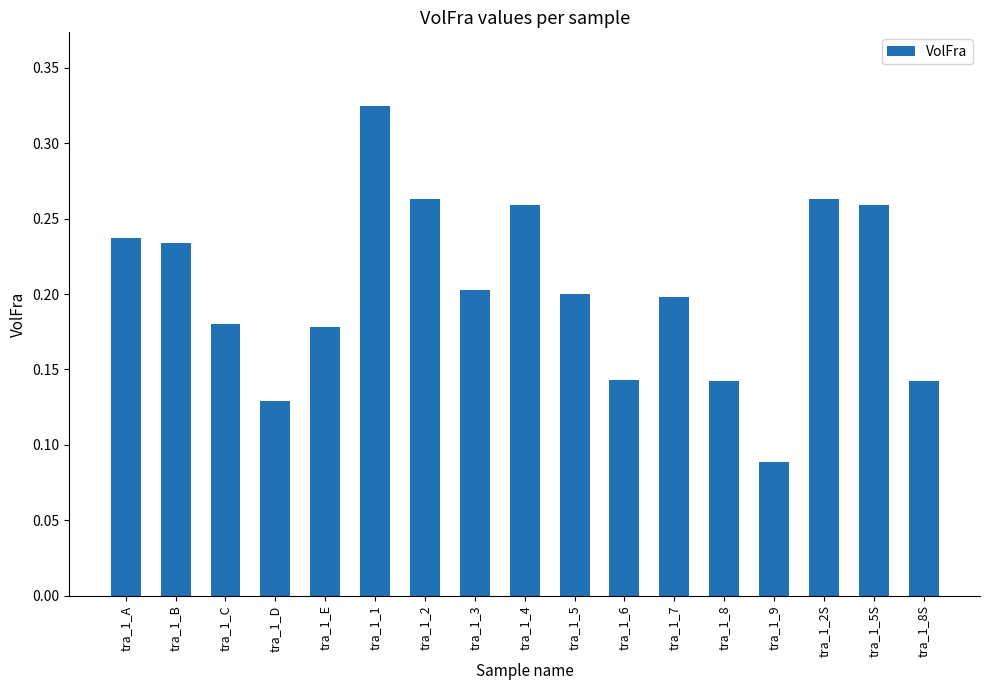

Between tra_1_4 and tra_1_3, which is larger?

tra_1_4